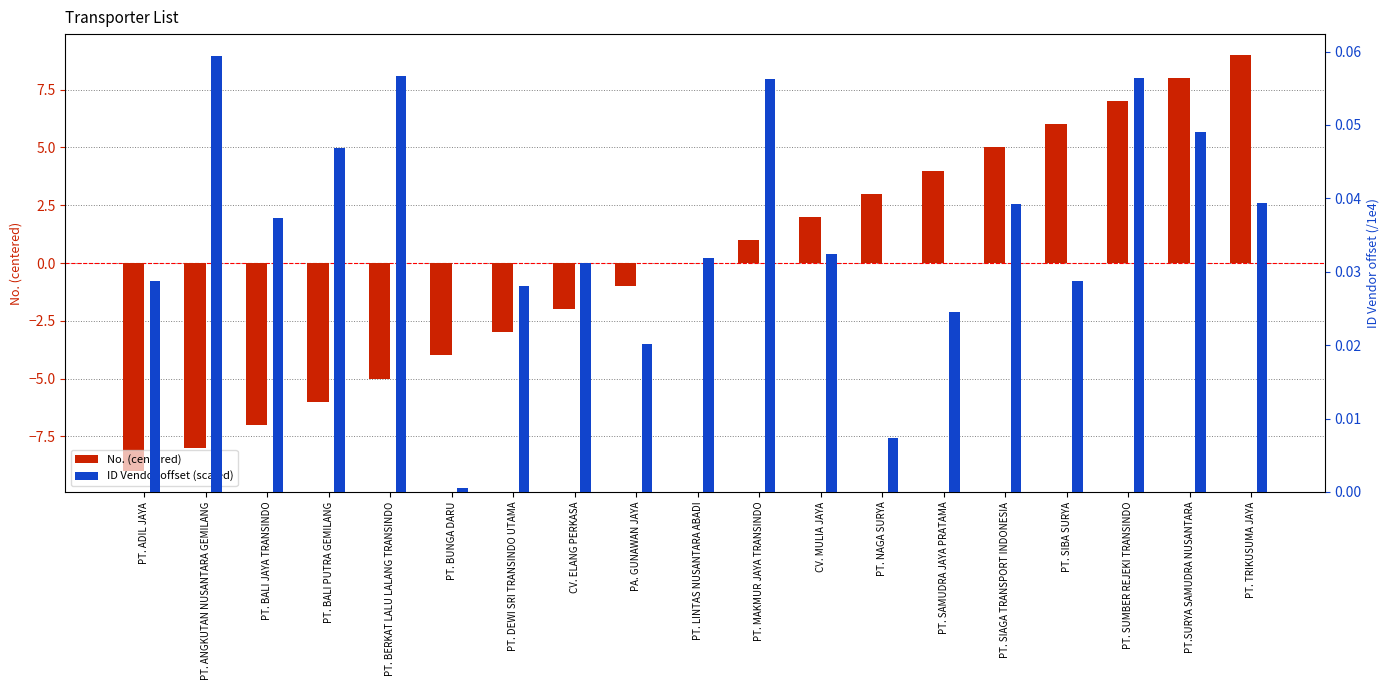

At how many categories does at least one series exceed -2?

19